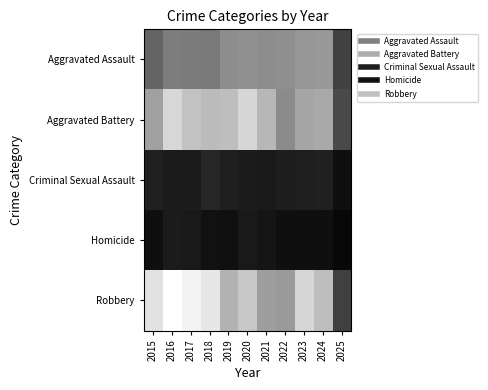

Which category has the highest value across all series?

2016